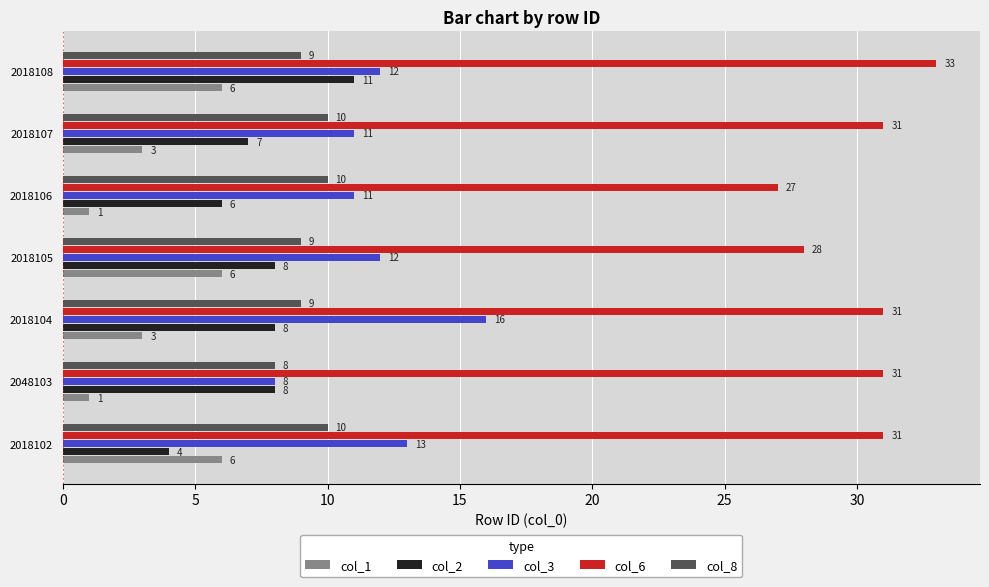

What is the difference between the highest and lowest values at 2018108?

27